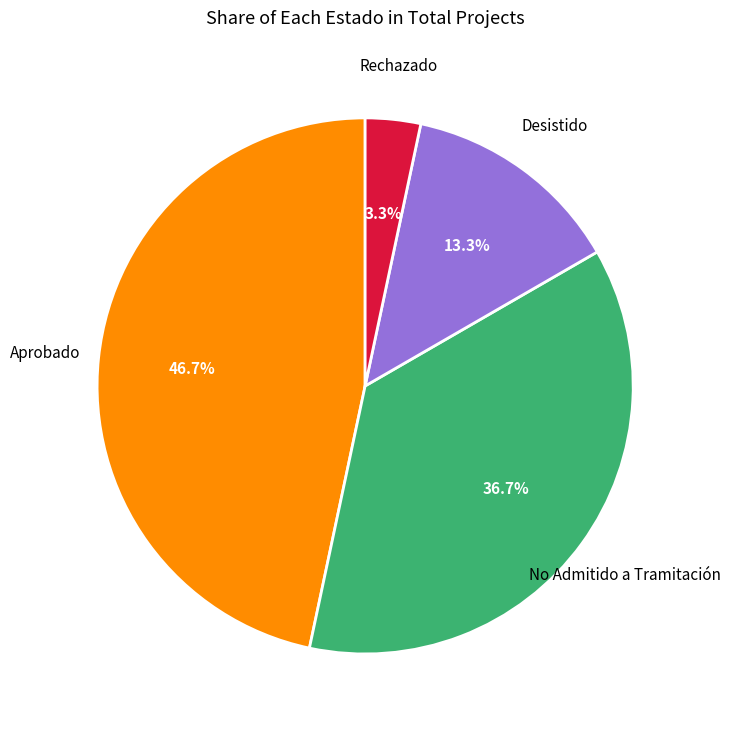

Which has a higher value, No Admitido a Tramitación or Rechazado?

No Admitido a Tramitación